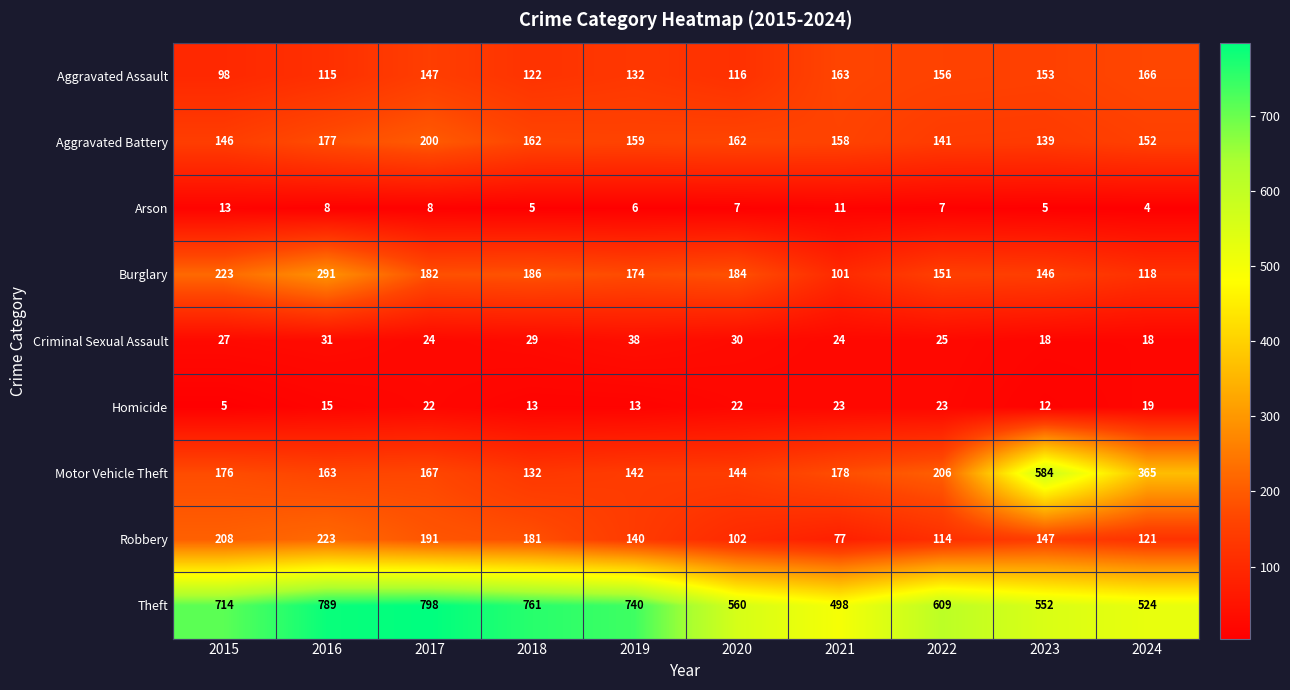

At which label is Robbery closest to 150?

2023